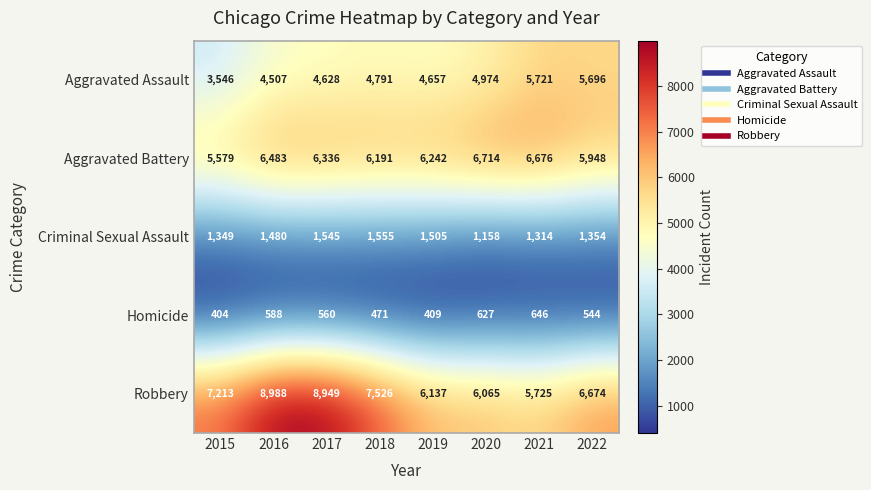

The value of Aggravated Battery at 2015 is 5579. True or false?

True